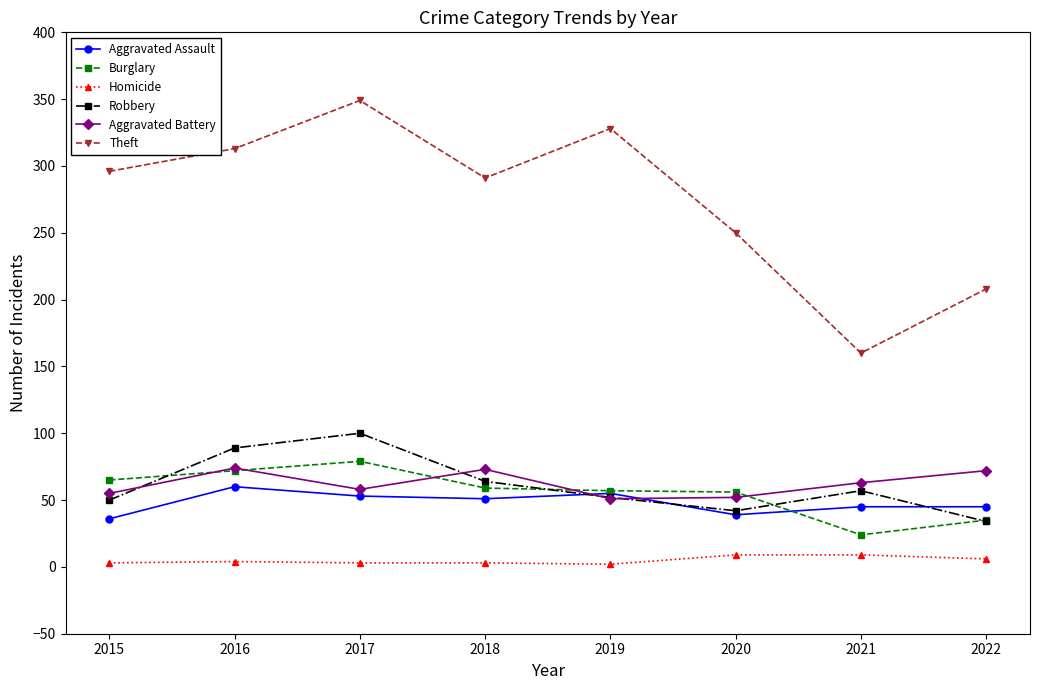

Where is the first local maximum for Theft?

2017